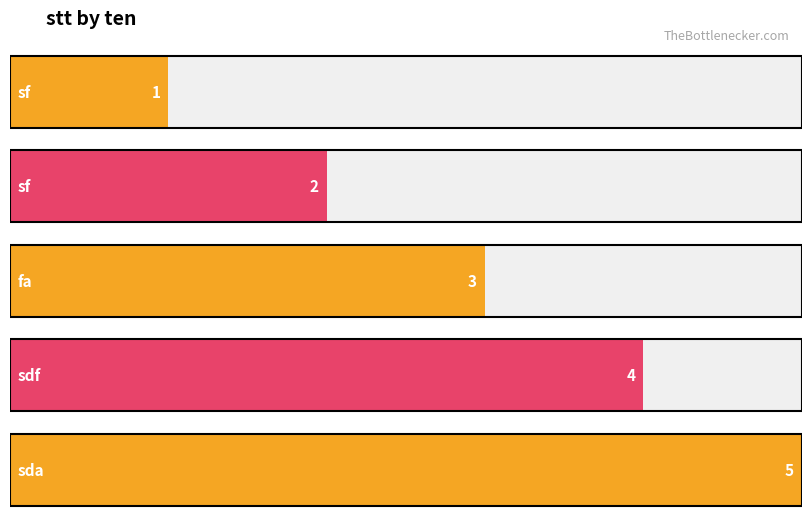

What is the label of the 3rd bar from the left?

fa